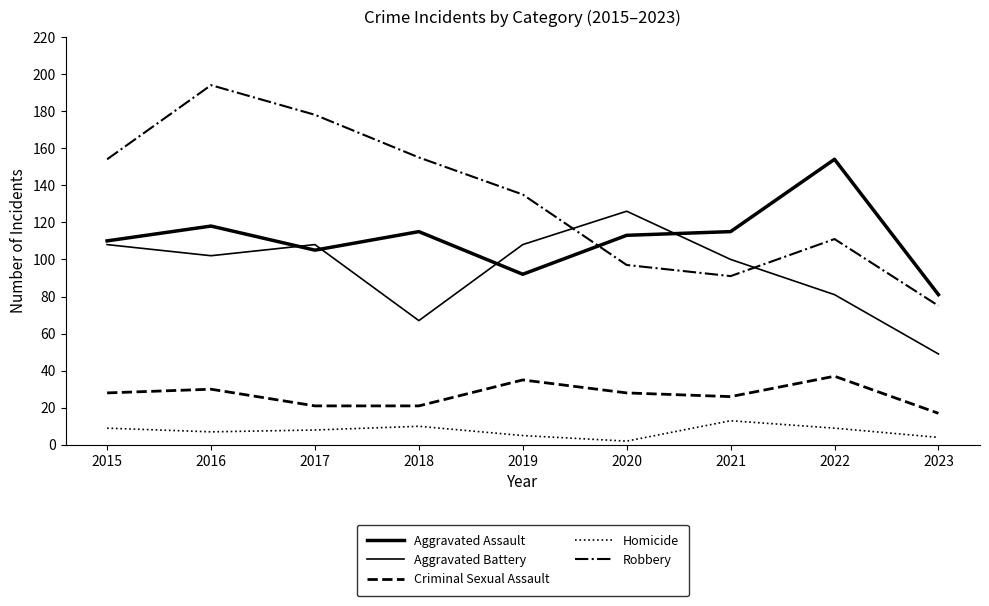

The value of Aggravated Assault at 2015 is 110. True or false?

True